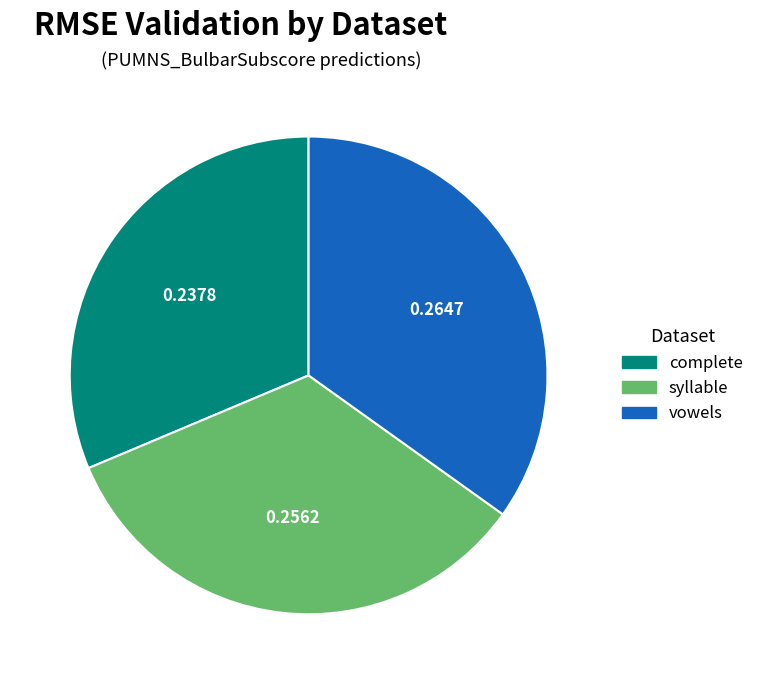

Is it true that vowels is 35% of the pie?

True